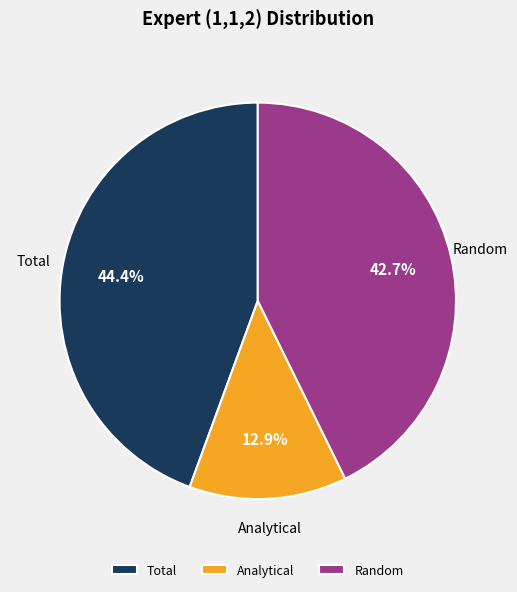

To the nearest percent, what percentage of the pie is Analytical?

13%